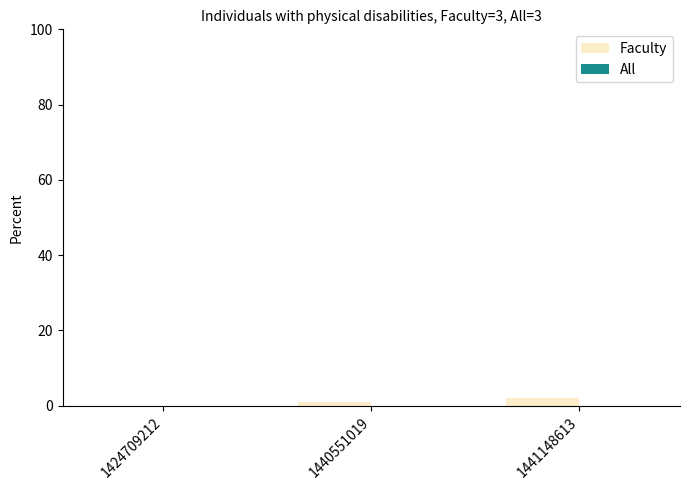

The chart shows a value of 2 at 1441148613. True or false?

True